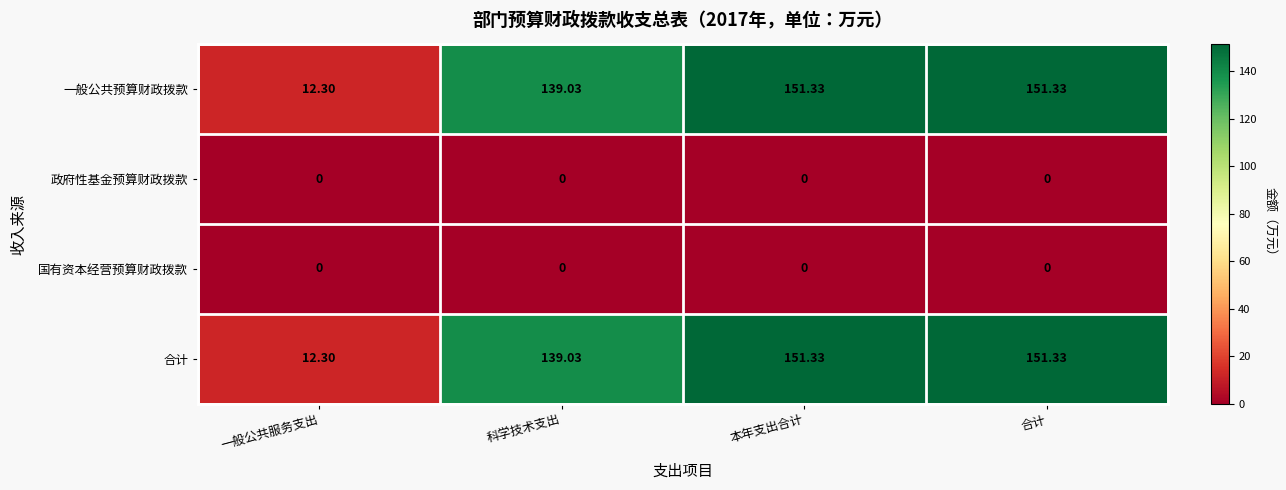

Where does the 合计 series first go above 151?

本年支出合计